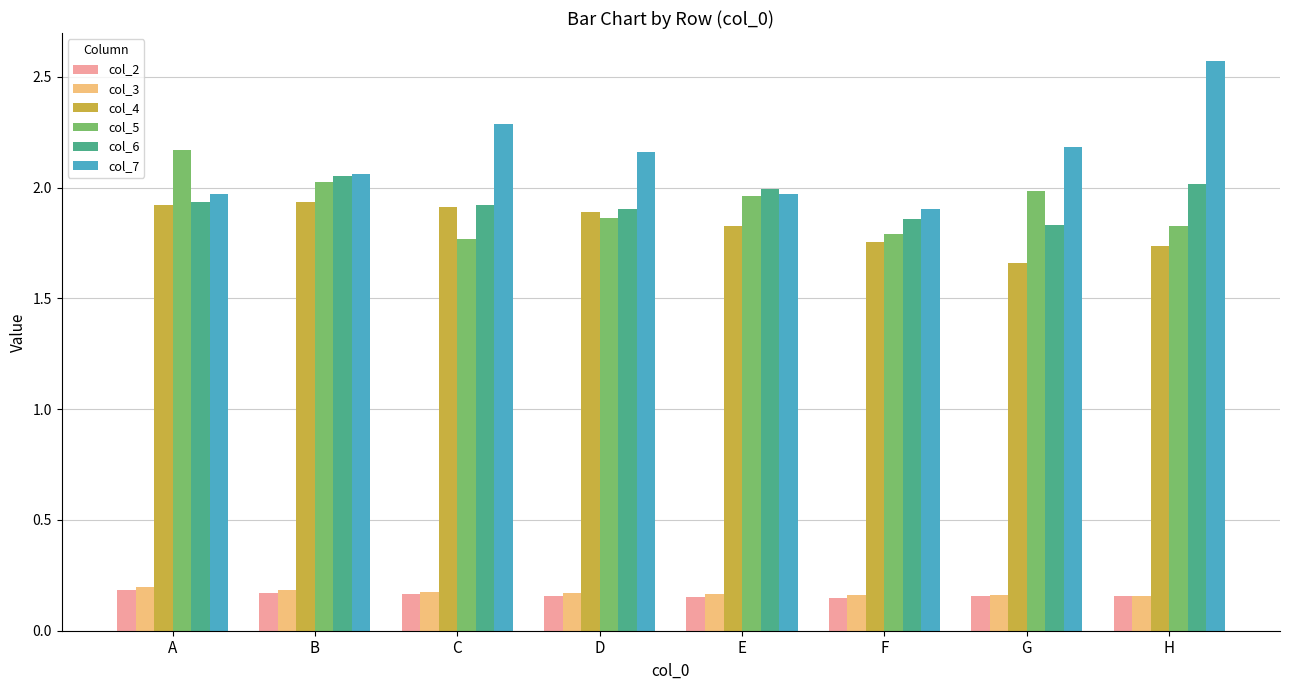

How many groups of bars are there?

8